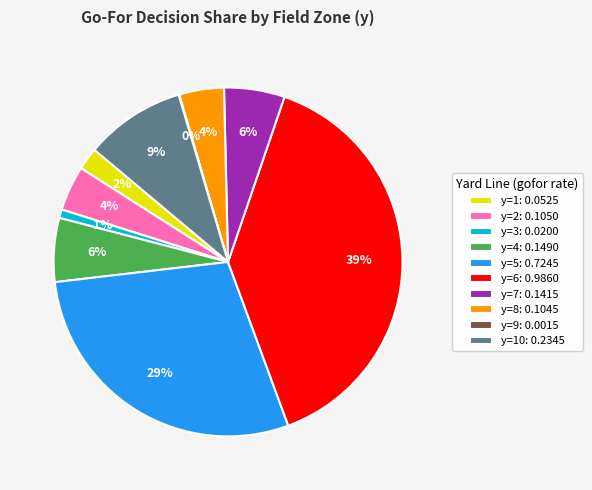

What percentage is the y=7: 0.1415 slice, to the nearest percent?

6%